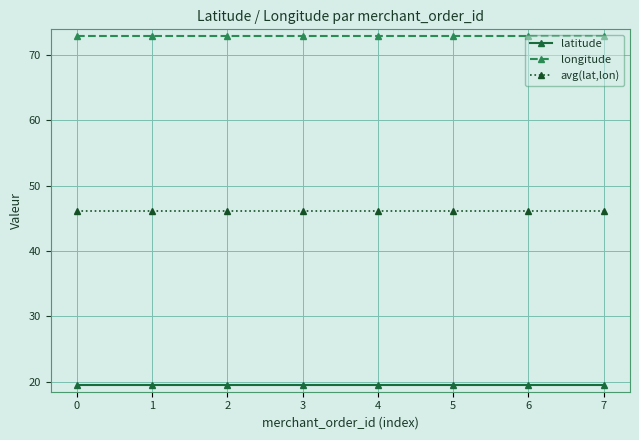

True or false: latitude and longitude intersect in this chart.

False